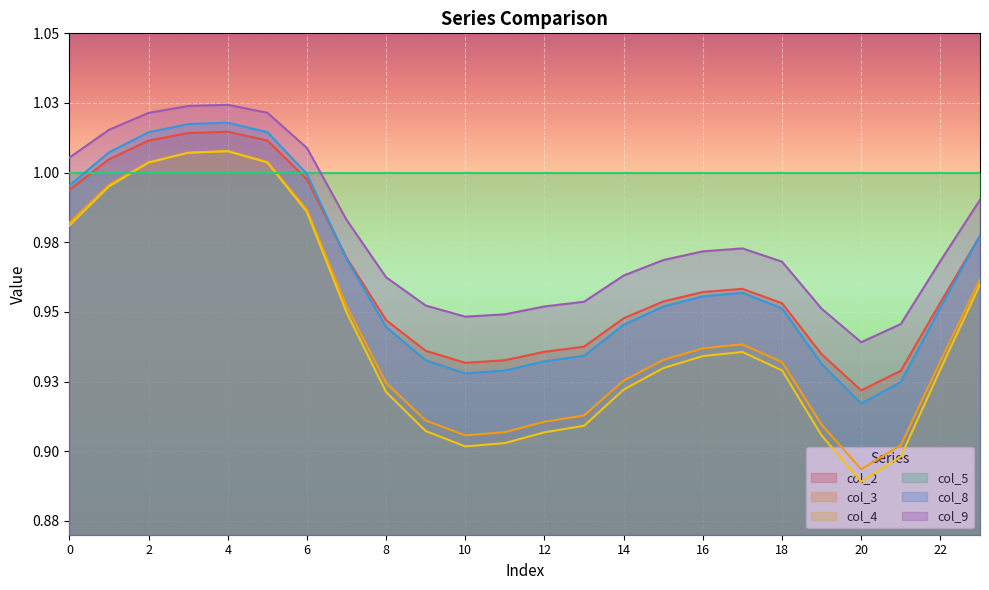

What is the difference between the col_2 values at 22 and 4?

0.1